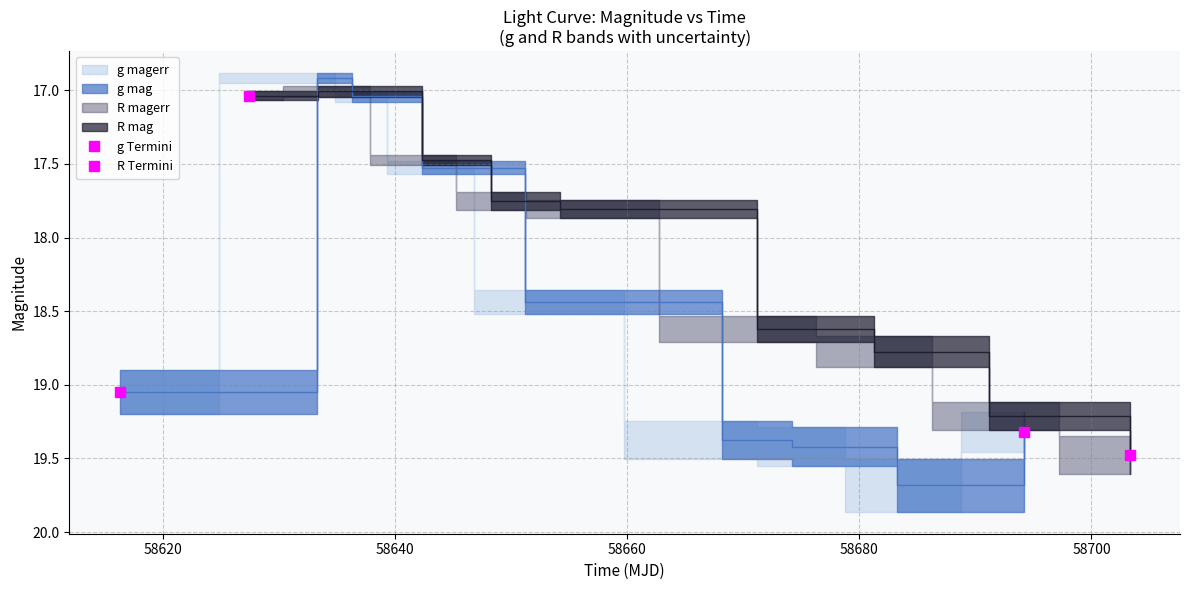

What is the value of the R Termini point at the 1st from the left?

17.0